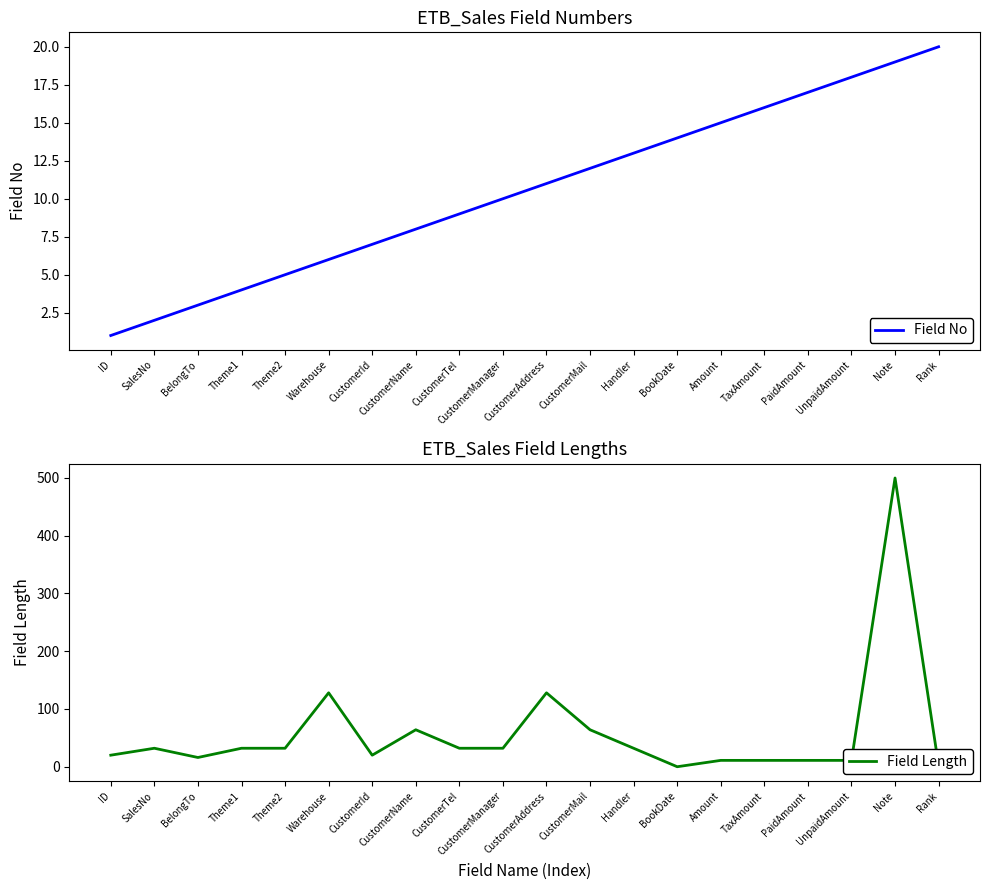

What are all the series names shown in the legend?

Field No, Field Length